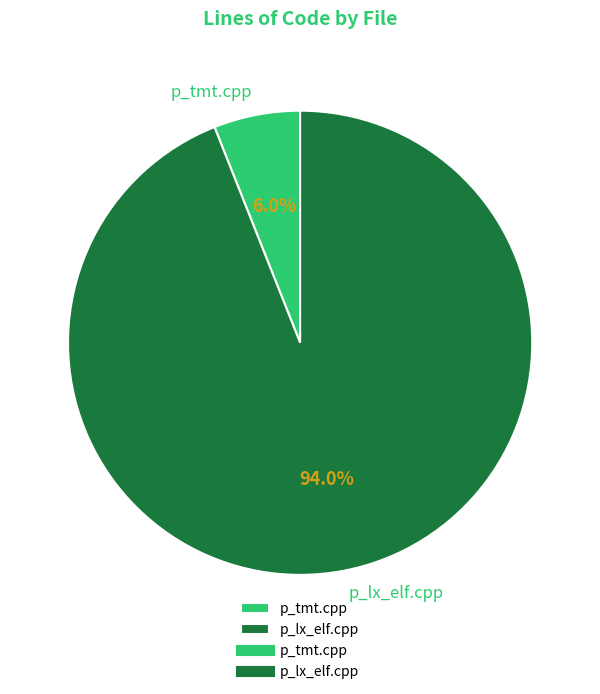

To the nearest percent, what is the combined percentage of p_tmt.cpp and p_lx_elf.cpp?

100%